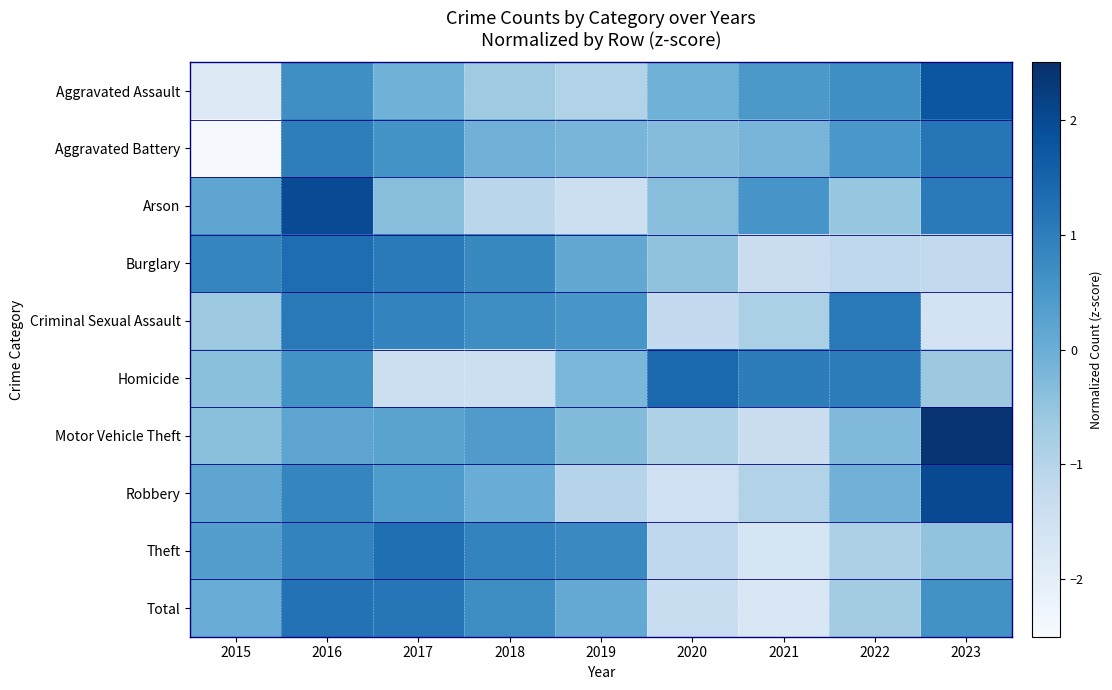

What is the spread (max minus min) of values at 2018?

2.3